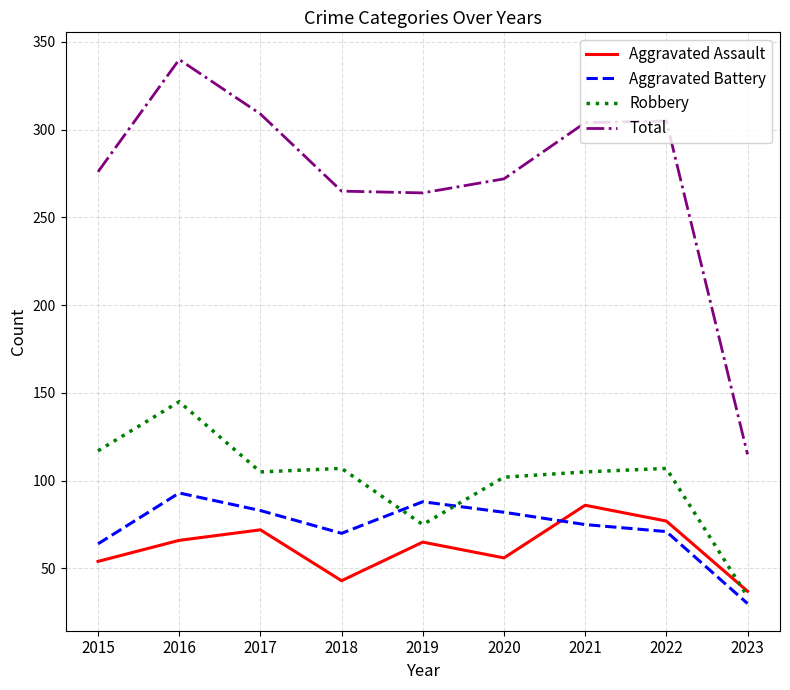

True or false: Total and Robbery intersect in this chart.

False